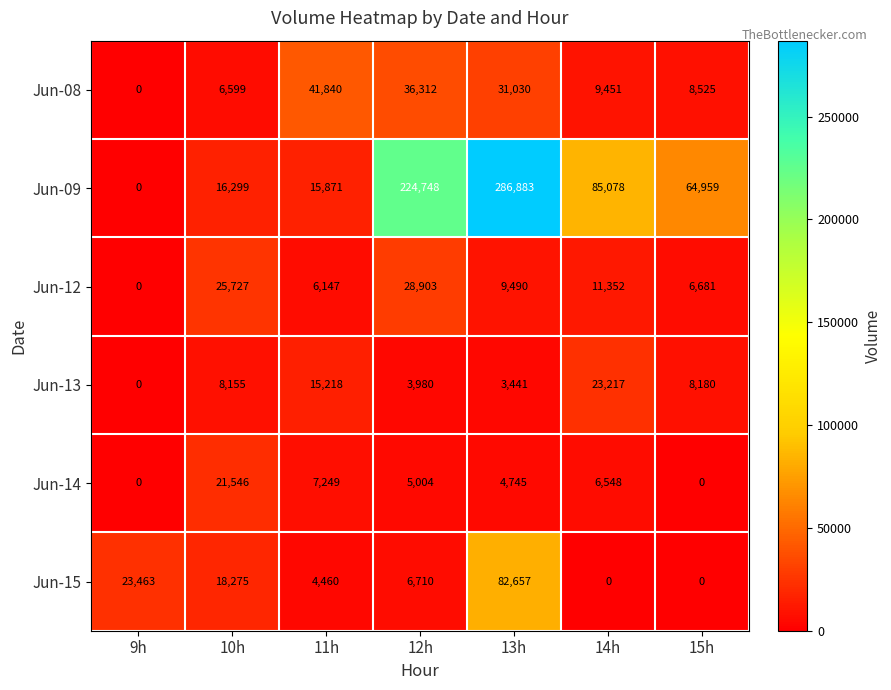

What is the difference between the highest and lowest values at 13h?

283442